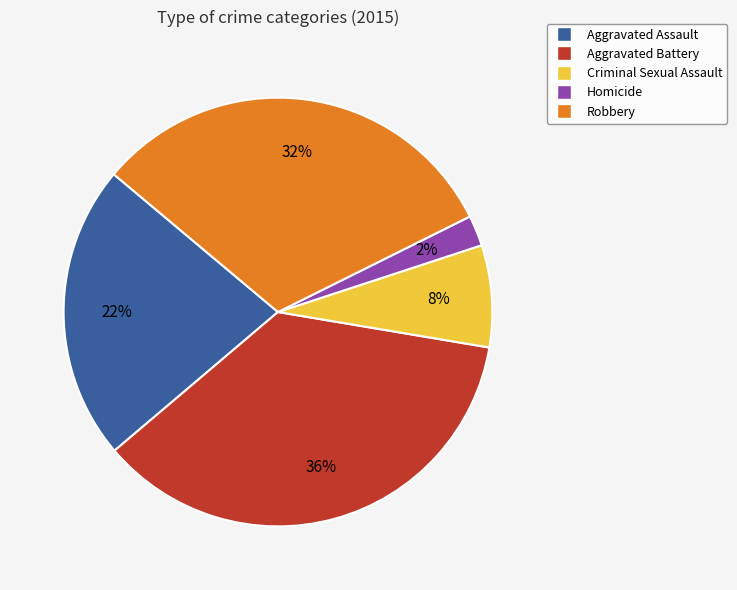

To the nearest percent, what is the difference between the Aggravated Assault and Homicide slice percentages?

20%